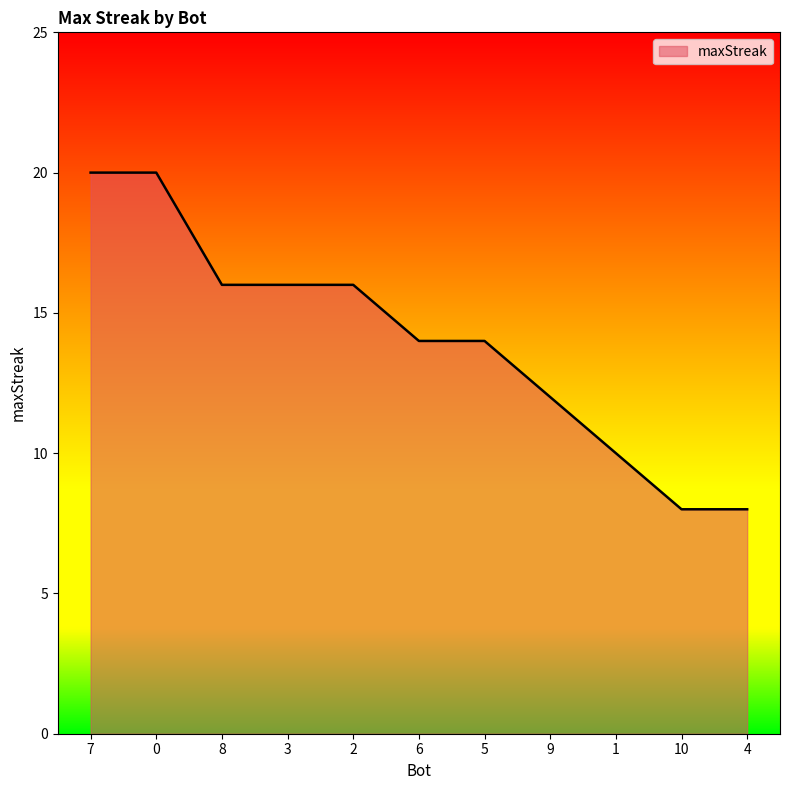

What is the minimum value shown in the chart?

8